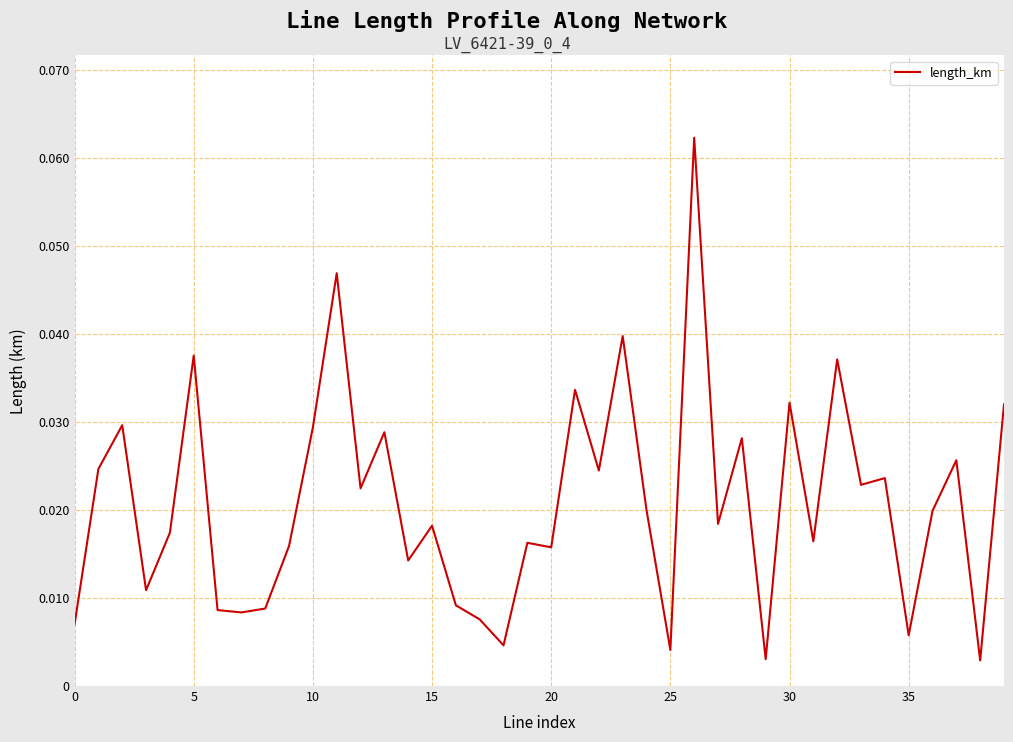

Reading right to left, extract all data points from this chart.

0.0	0.0	0.0	0.0	0.0	0.0	0.0	0.0	0.0	0.0	0.0	0.0	0.0	0.1	0.0	0.0	0.0	0.0	0.0	0.0	0.0	0.0	0.0	0.0	0.0	0.0	0.0	0.0	0.0	0.0	0.0	0.0	0.0	0.0	0.0	0.0	0.0	0.0	0.0	0.0